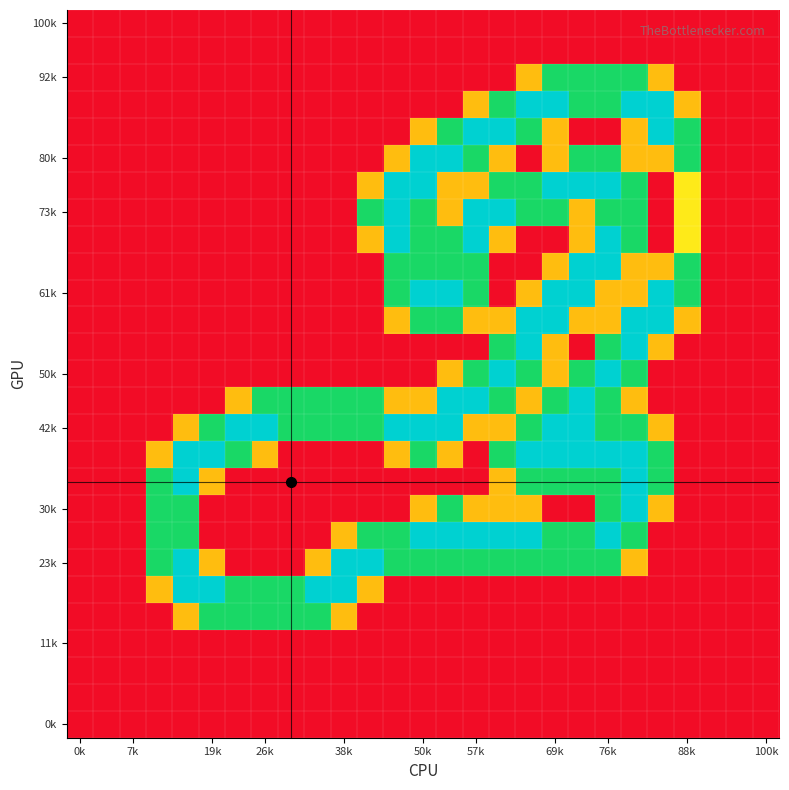

How many series are shown in this chart?

27